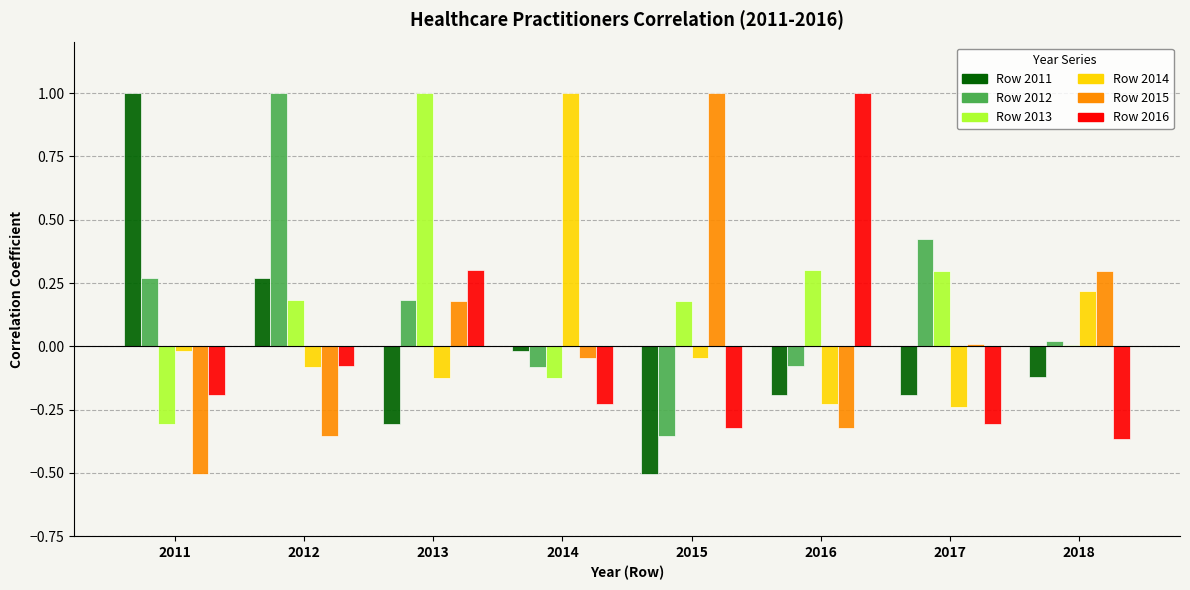

How many distinct data groups are displayed?

6